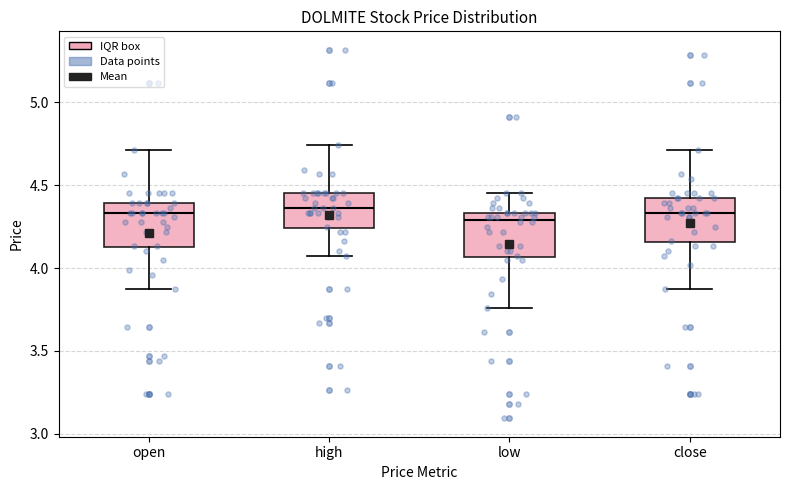

Where is the upper edge of the box for high on the y-axis? The values are not printed on the chart, so give them approximately, as read against the axis.

4.45